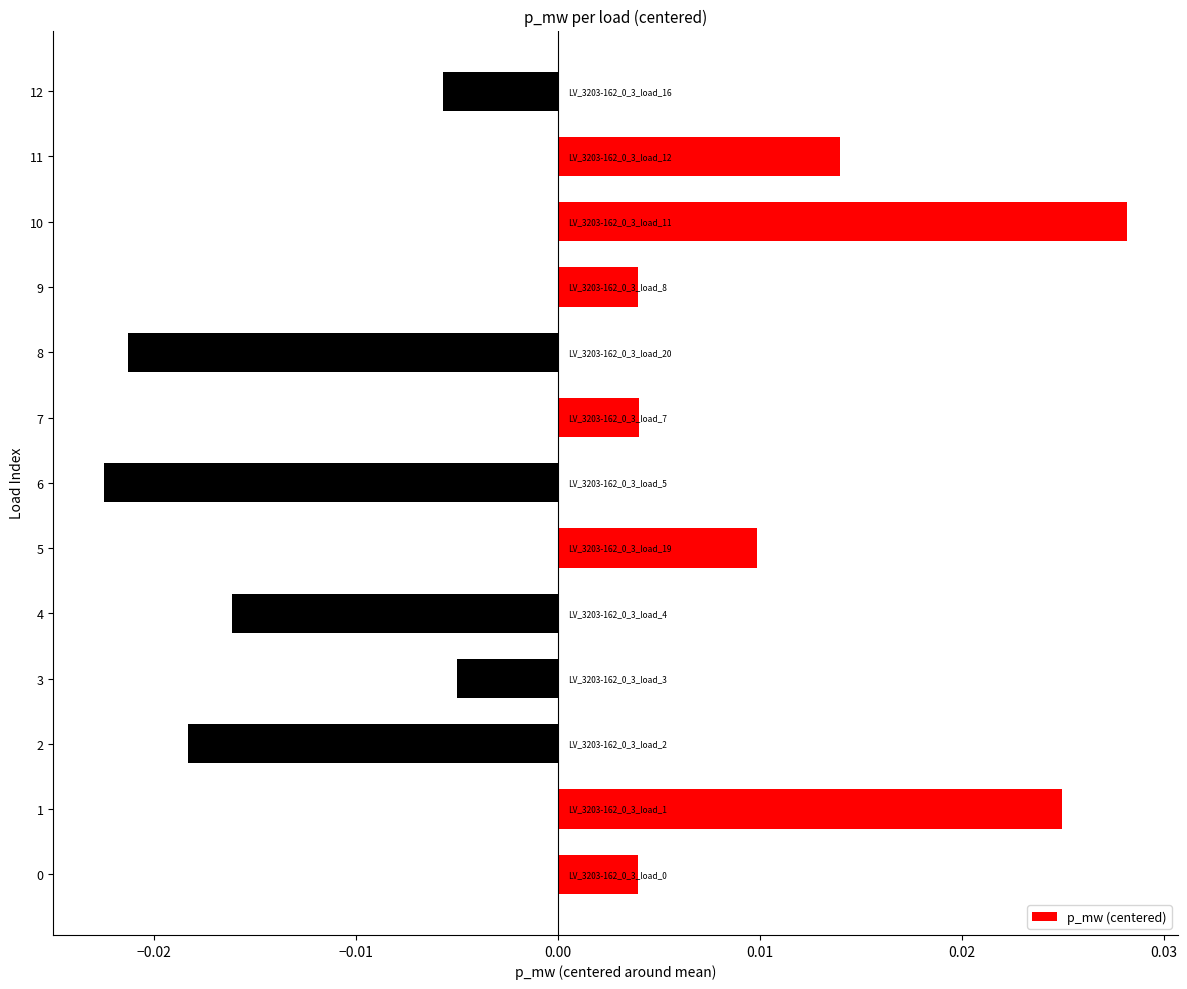

Which category has the lowest value across all series?

6